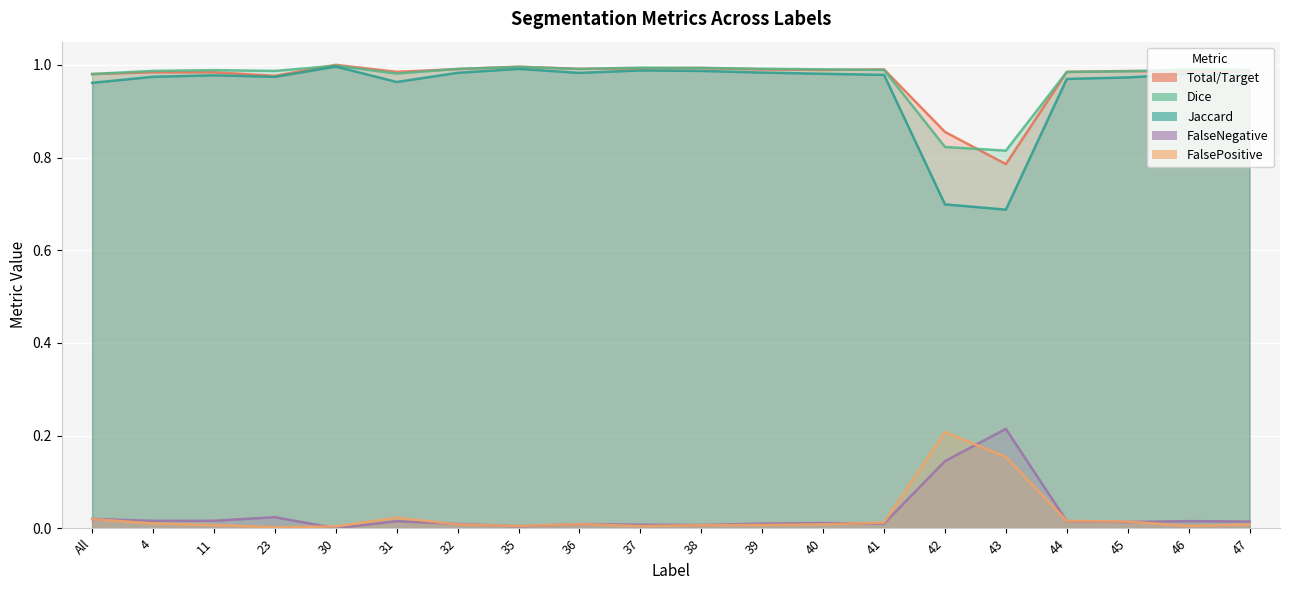

True or false: FalseNegative and Total/Target intersect in this chart.

False